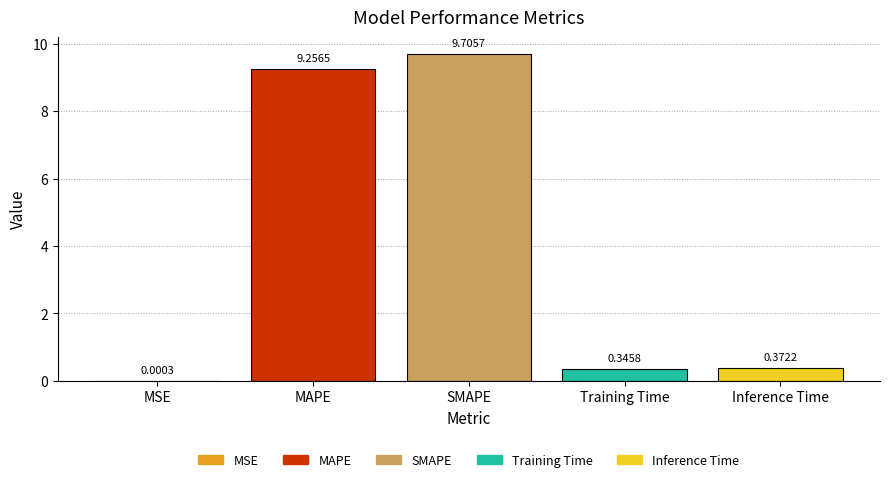

At which label is the value closest to 4?

Inference Time